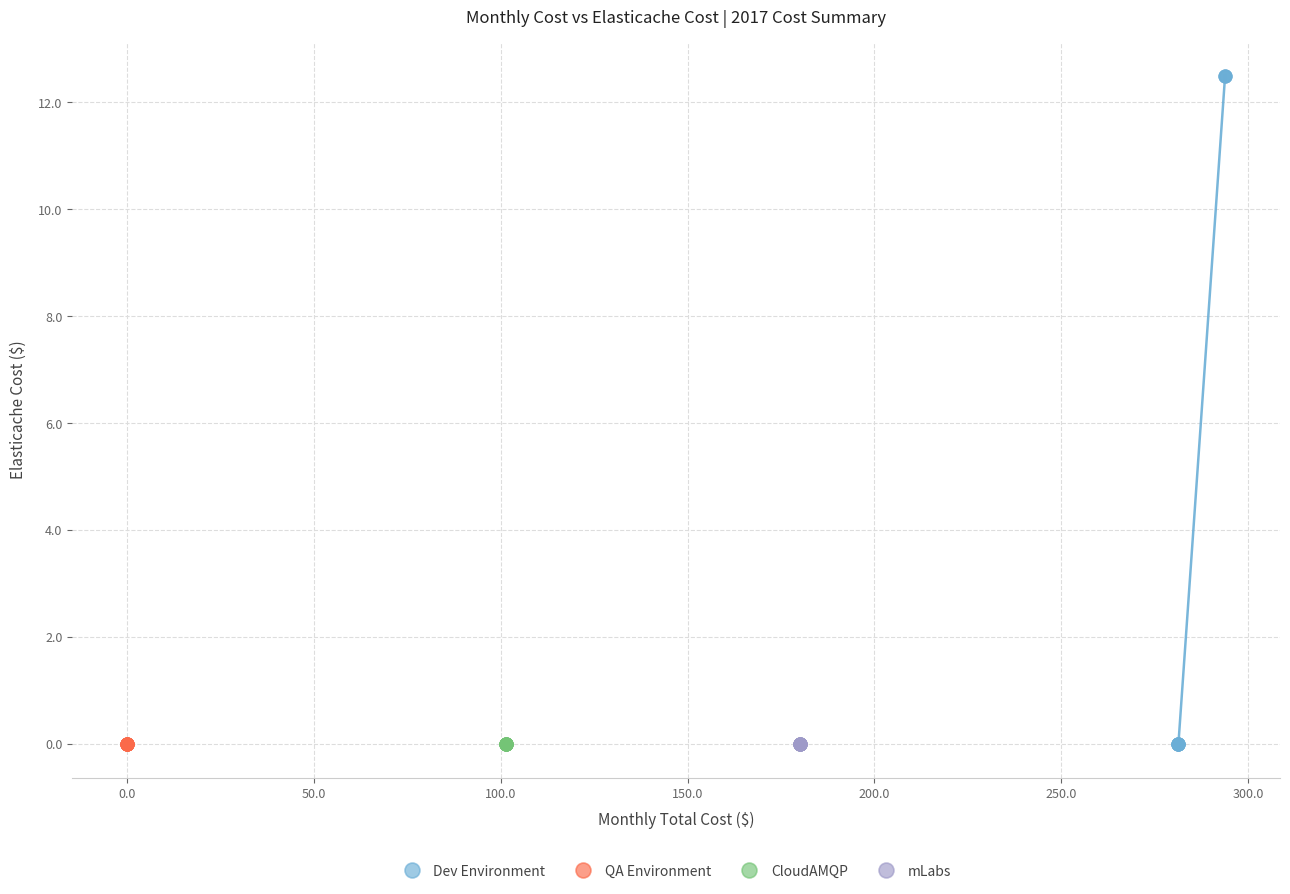

Which series reaches the maximum Y coordinate?

Dev Environment